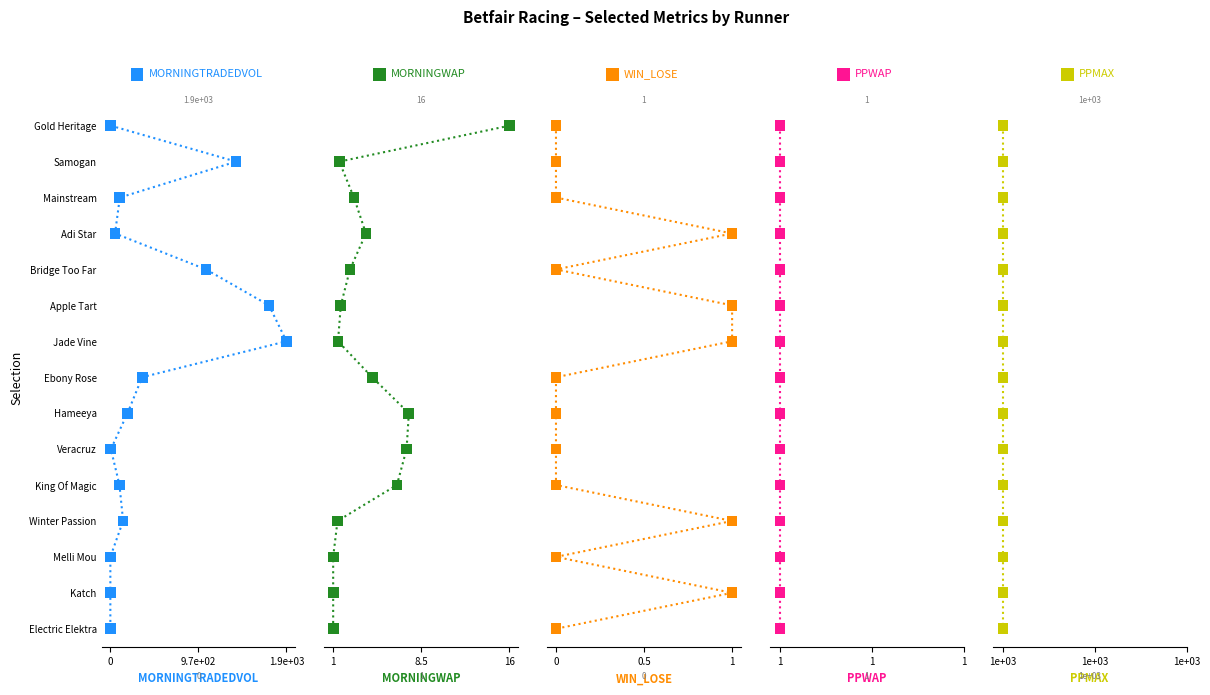

What are all the series names shown in the legend?

MORNINGTRADEDVOL, MORNINGWAP, WIN_LOSE, PPWAP, PPMAX